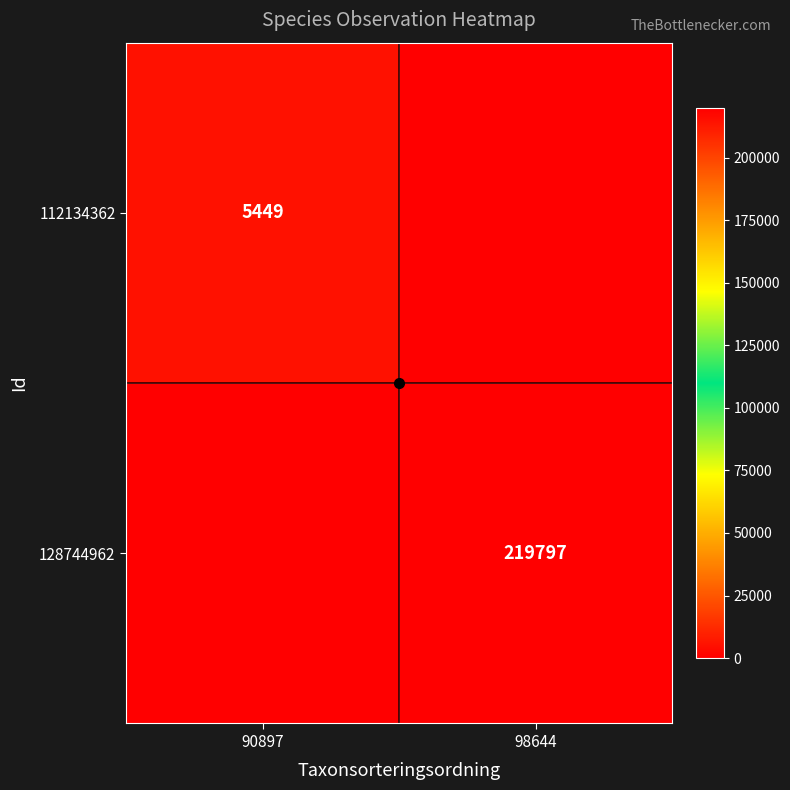

True or false: 128744962 has a value of 219797 at 98644.

True